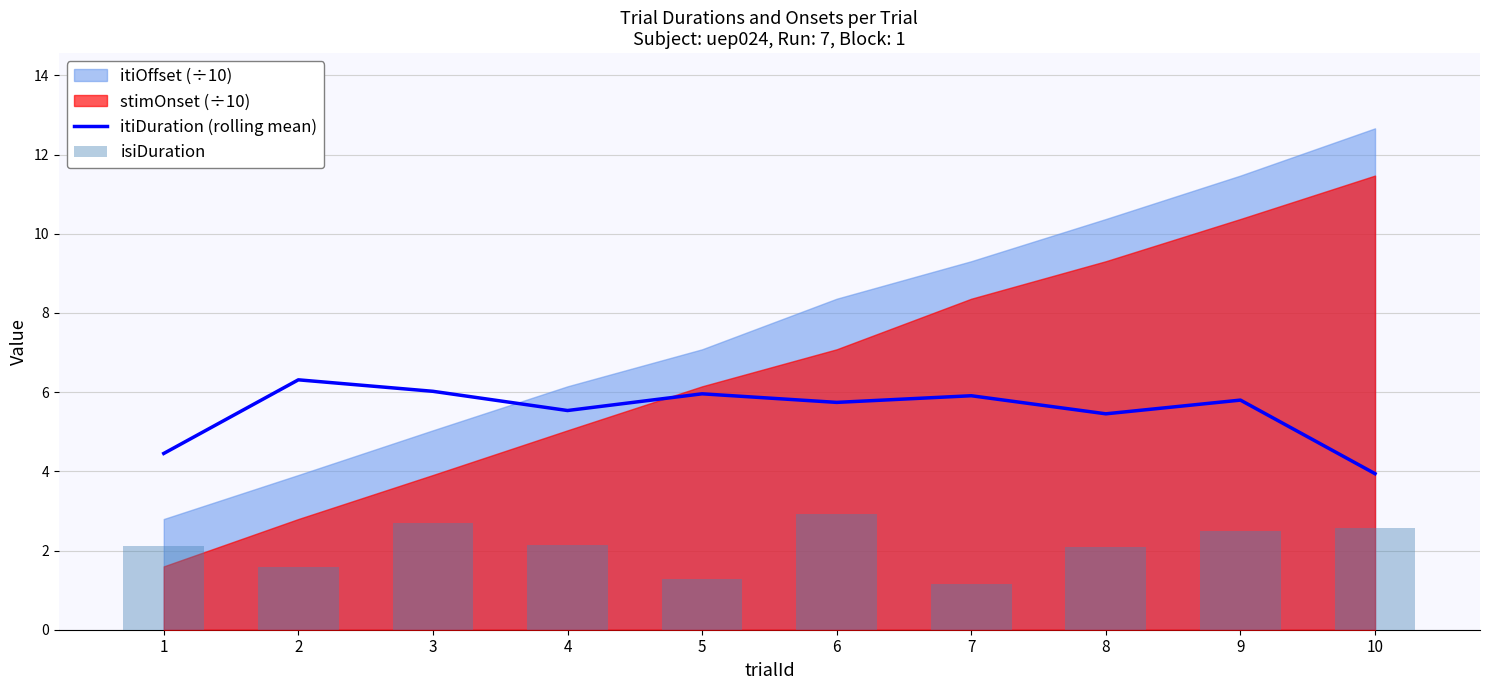

Is the value of itiDuration (rolling mean) at 10 greater than the value of isiDuration at 4?

Yes